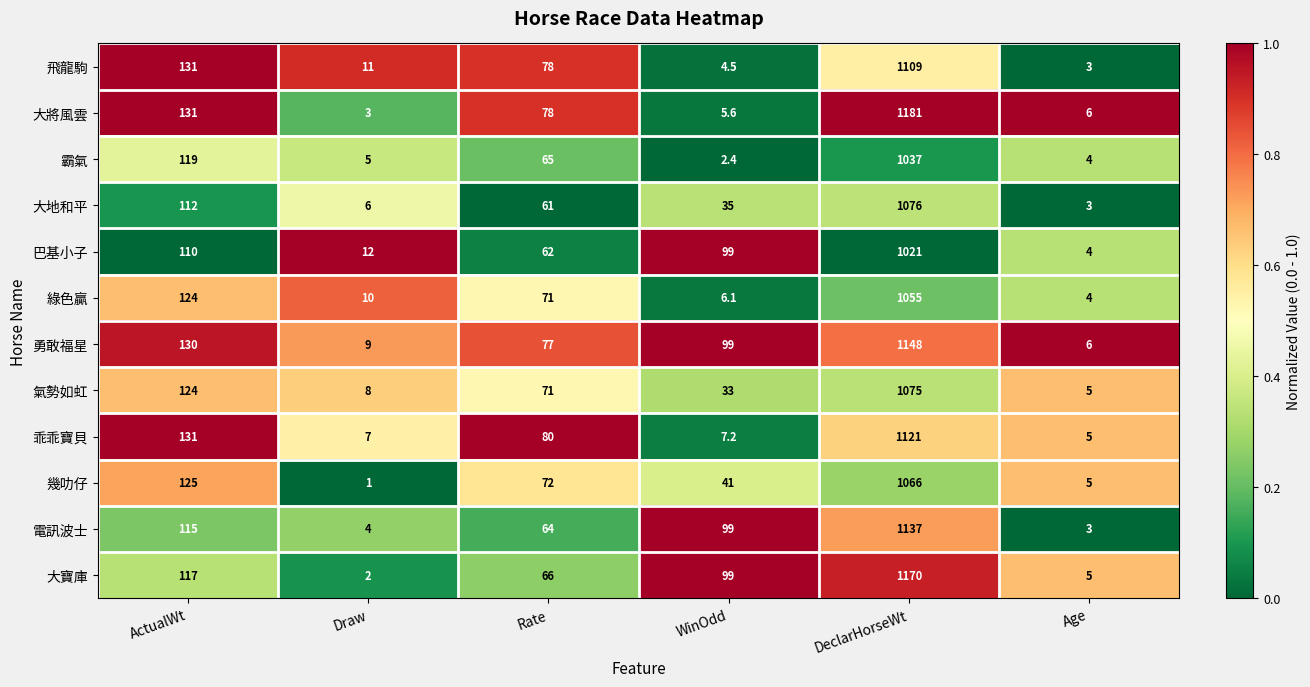

The value of 大將風雲 at Rate is 27.6. True or false?

False